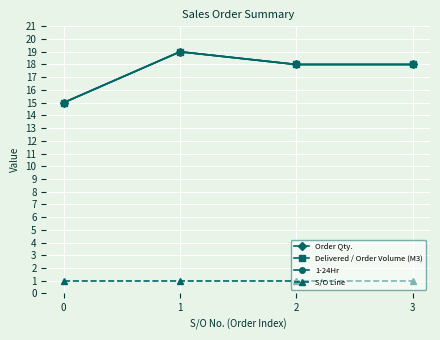

Which series has the widest spread of values?

Order Qty.